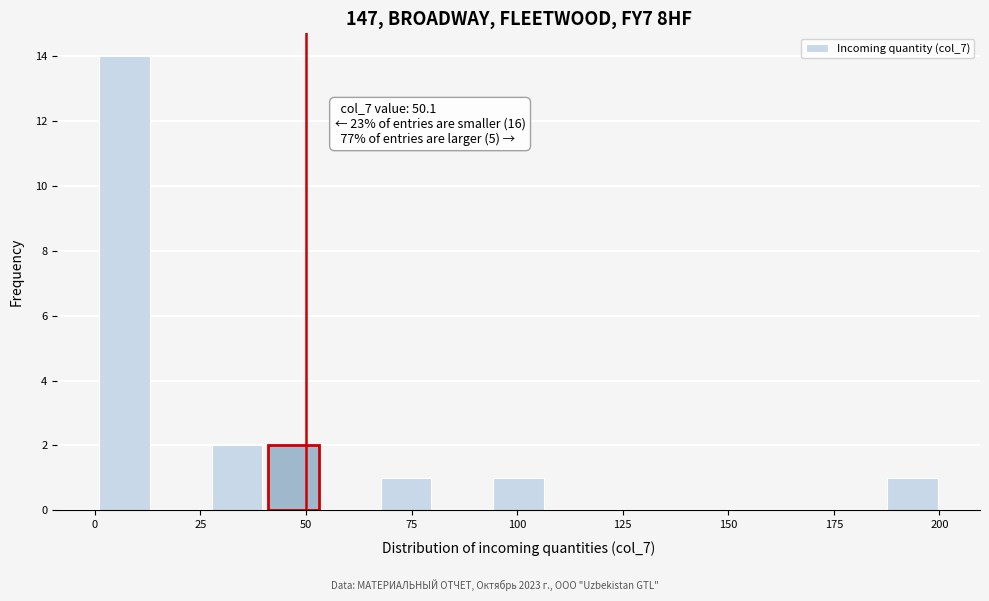

Read against the x-axis, roughly where is the centre of the tallest bar?

5